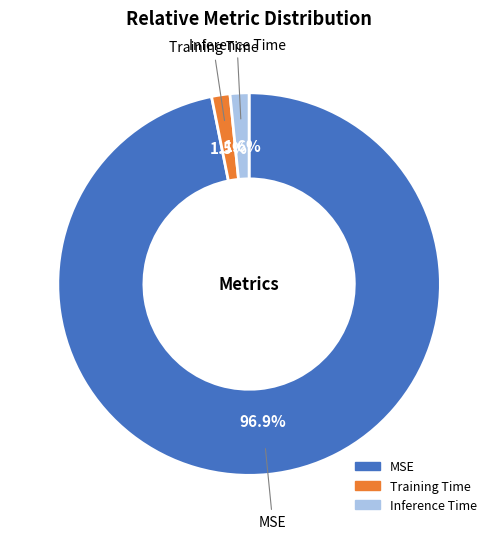

To the nearest percent, what is the difference between the Training Time and MSE slice percentages?

95%